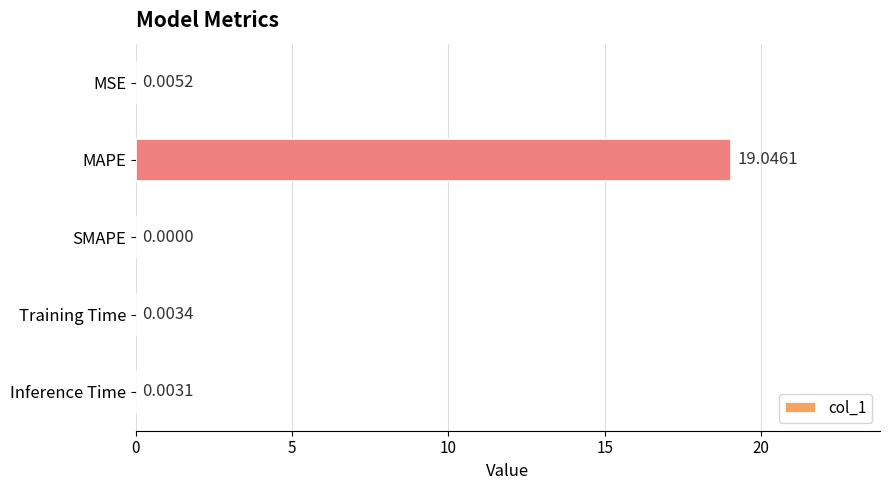

What is the change in value from MSE to MAPE?

+19.0